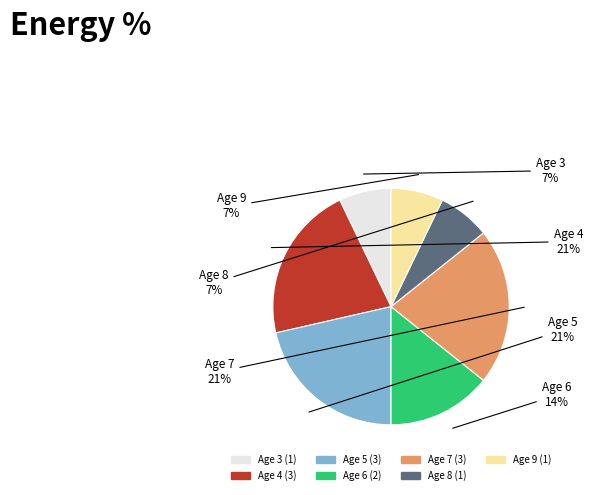

Between Age 3 and Age 6, which is larger?

Age 6